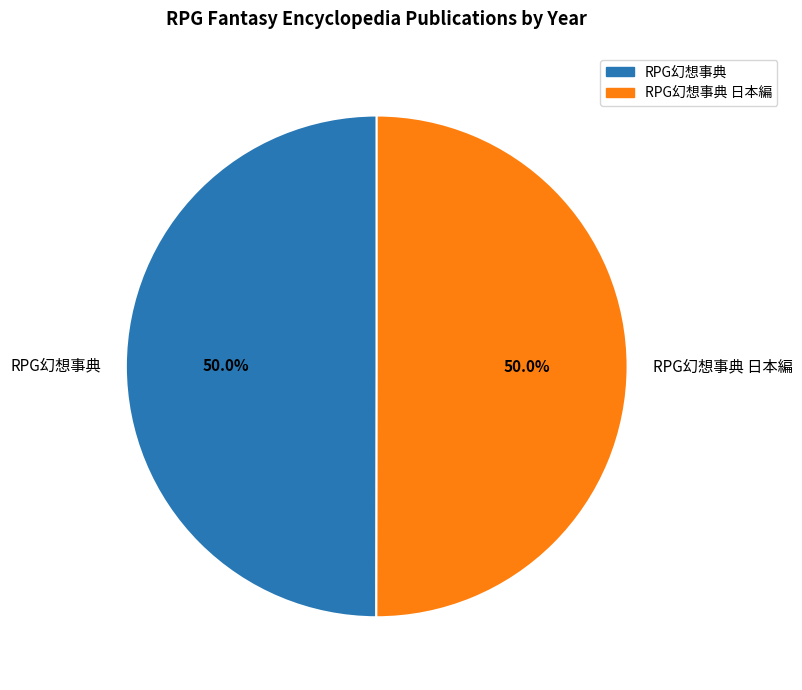

What is the total percentage of RPG幻想事典 日本編 and RPG幻想事典?

100.0%